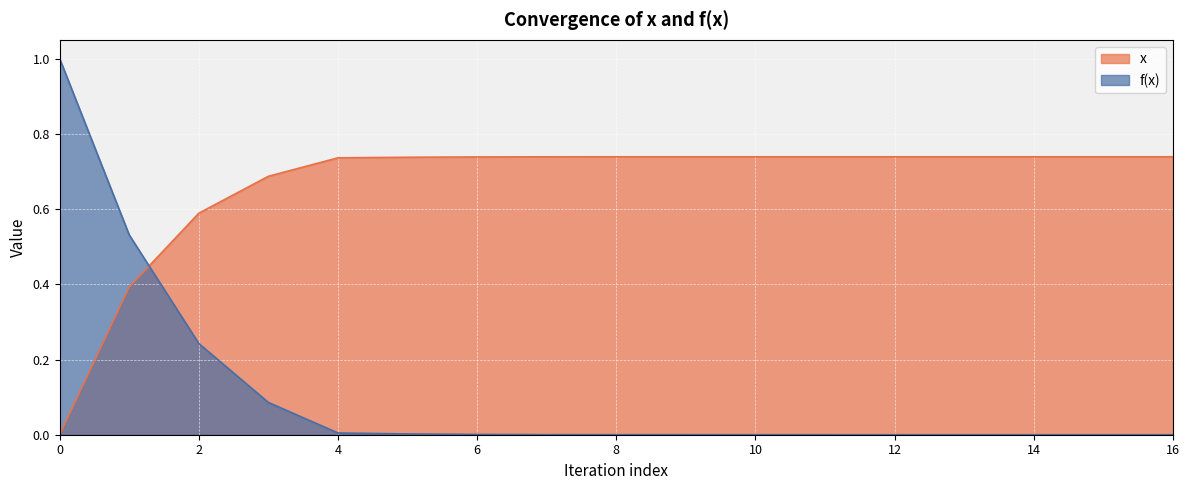

Reading left to right, what are all the values shown in this chart?

x: 0.0	0.4	0.6	0.7	0.7	0.7	0.7	0.7	0.7	0.7	0.7	0.7	0.7	0.7	0.7	0.7	0.7
f(x): 1.0	0.5	0.2	0.1	0.0	0.0	0.0	0.0	0.0	0.0	0.0	0.0	0.0	0.0	0.0	0.0	0.0